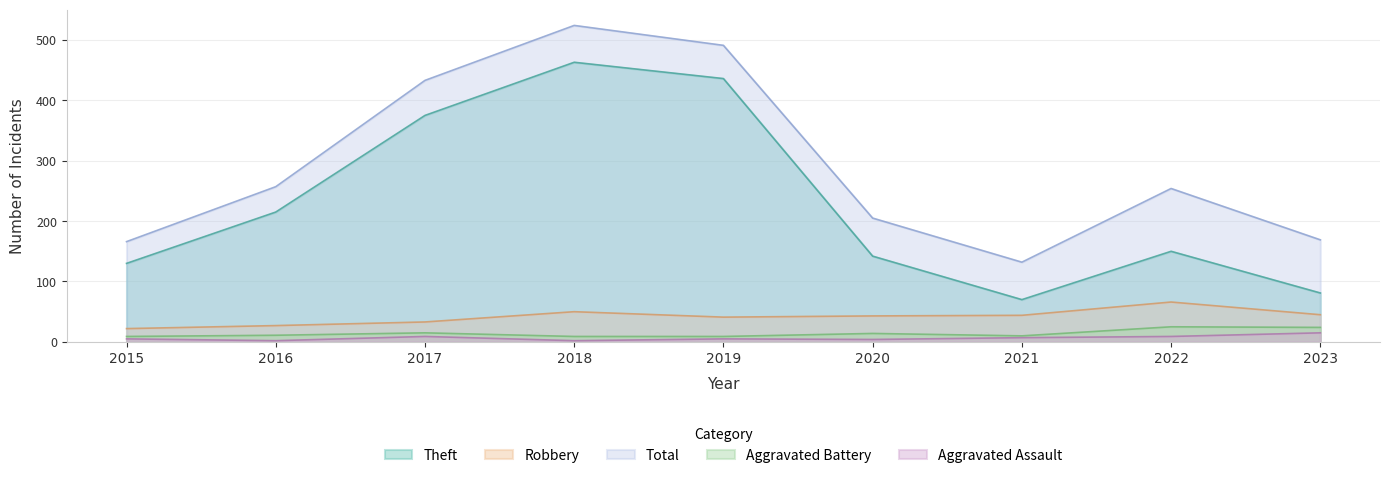

True or false: Robbery has more than 2 points higher than both neighbors.

False